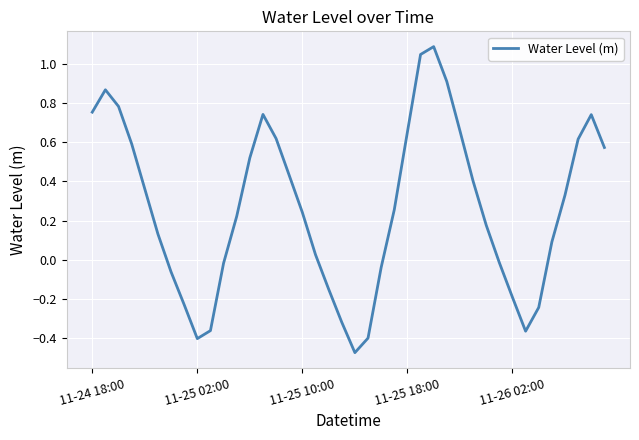

What is the maximum value shown in the chart?

1.1